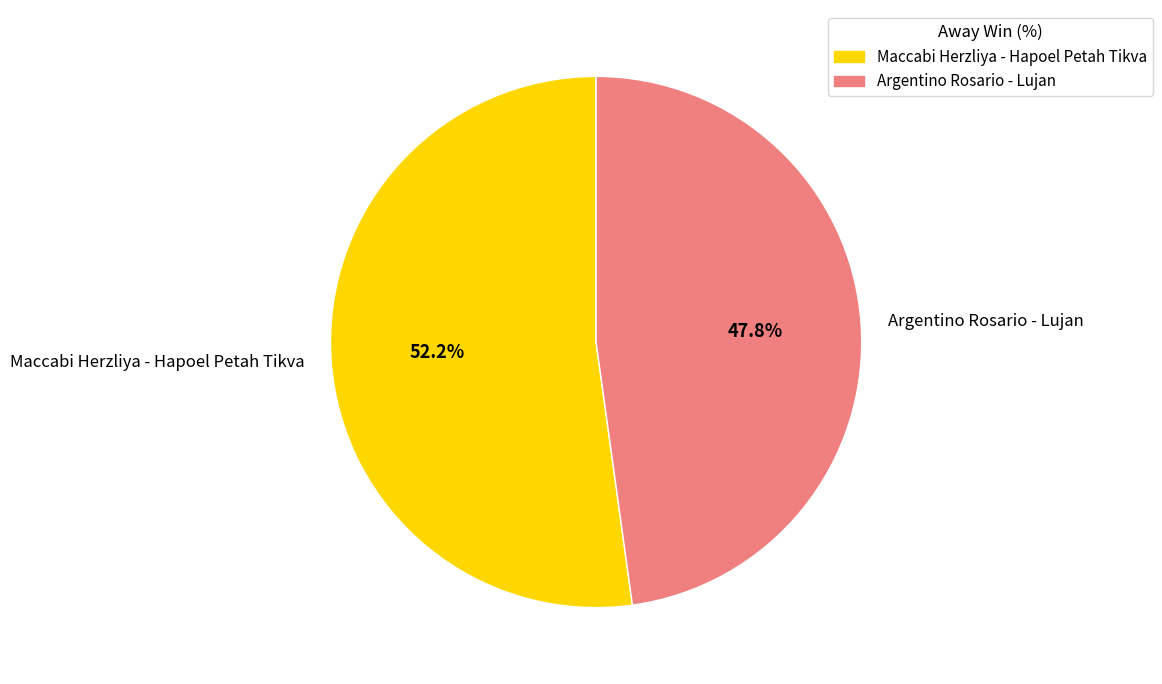

To the nearest percent, what is the combined percentage of Argentino Rosario - Lujan and Maccabi Herzliya - Hapoel Petah Tikva?

100%